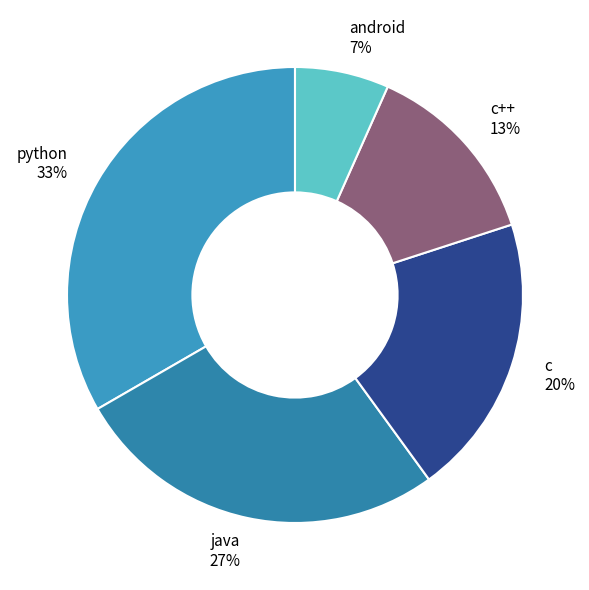

How many segments does this pie chart have?

5